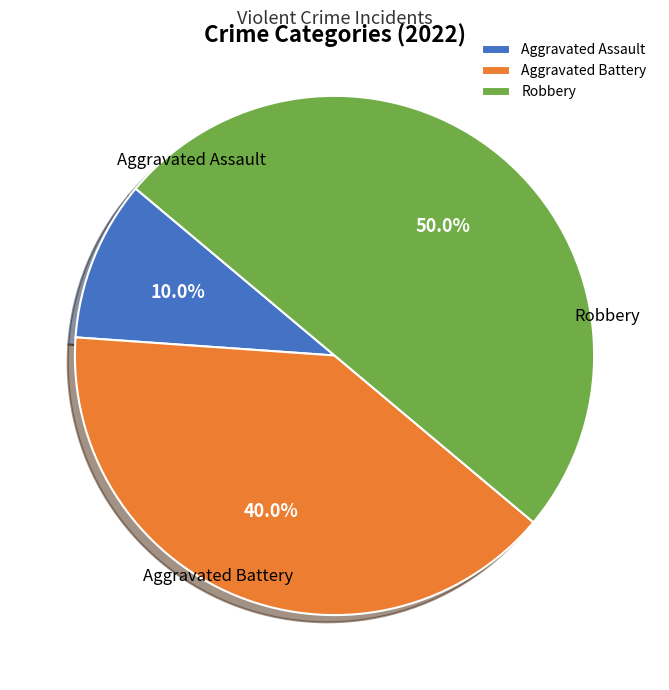

To the nearest percent, what is the combined percentage of Robbery and Aggravated Assault?

60%